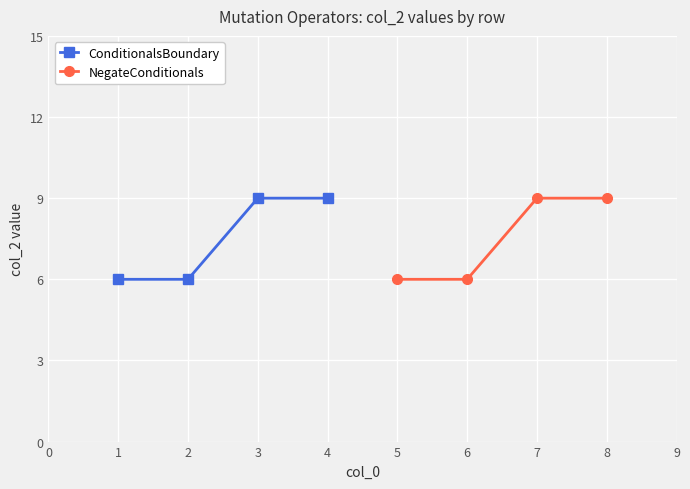

What is the value of the ConditionalsBoundary point at the 3rd from the left?

9